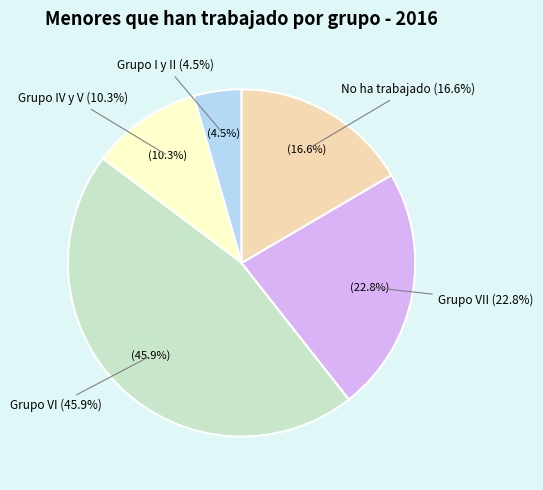

Is it true that Grupo VII is 23% of the pie?

True